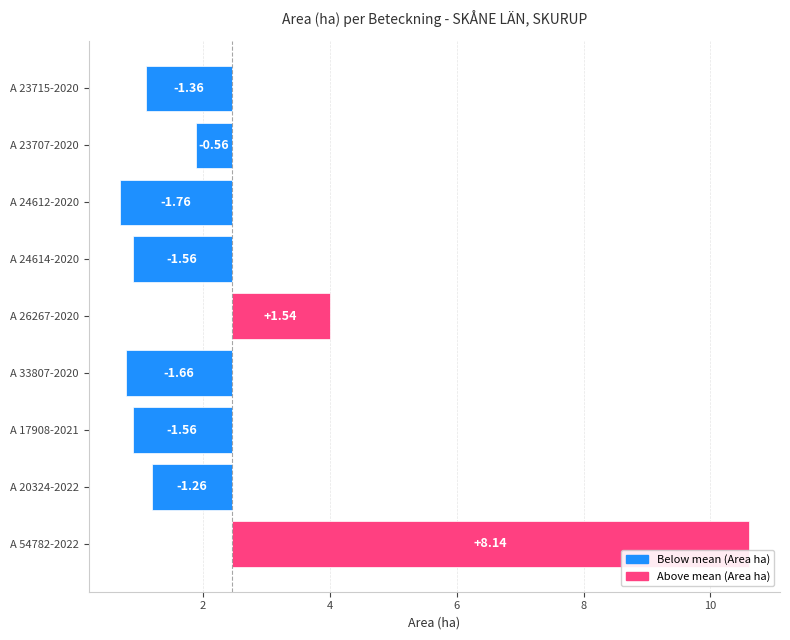

What is the value of the 2nd bar from the left?

-0.6